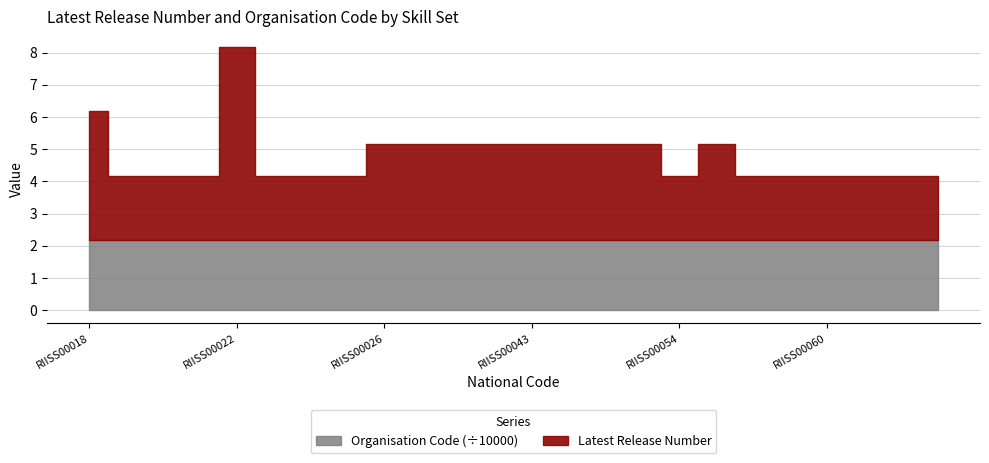

Which series changed the most between RIISS00021 and RIISS00063?

Latest Release Number